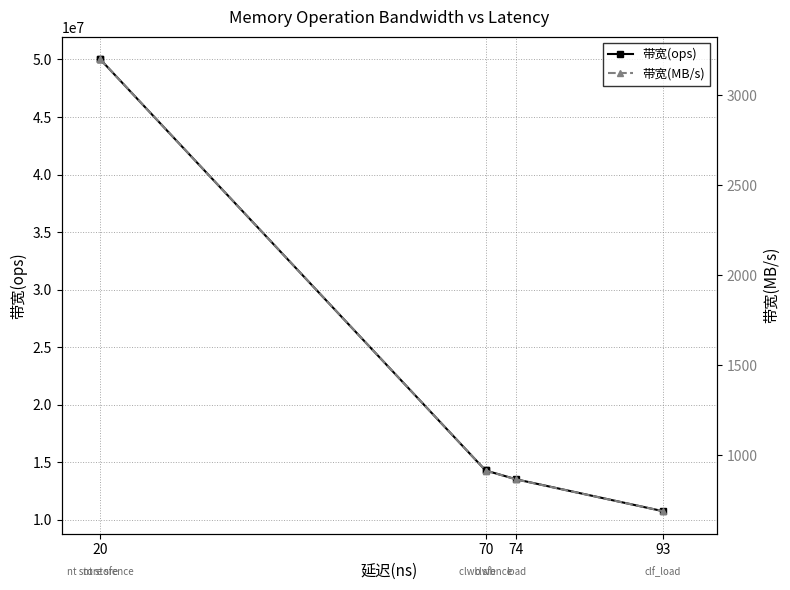

What is the value of the 带宽(ops) point at the 5th from the left?

13513513